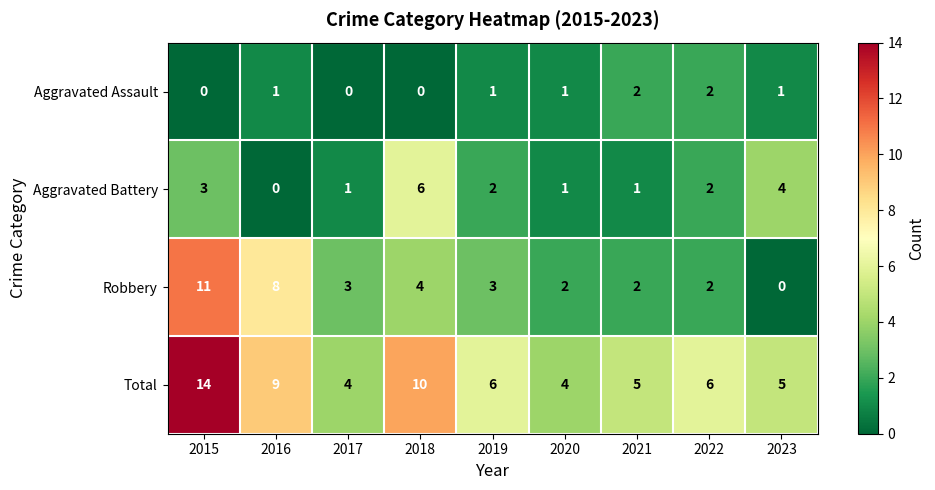

Which series has the largest total across all categories?

Total